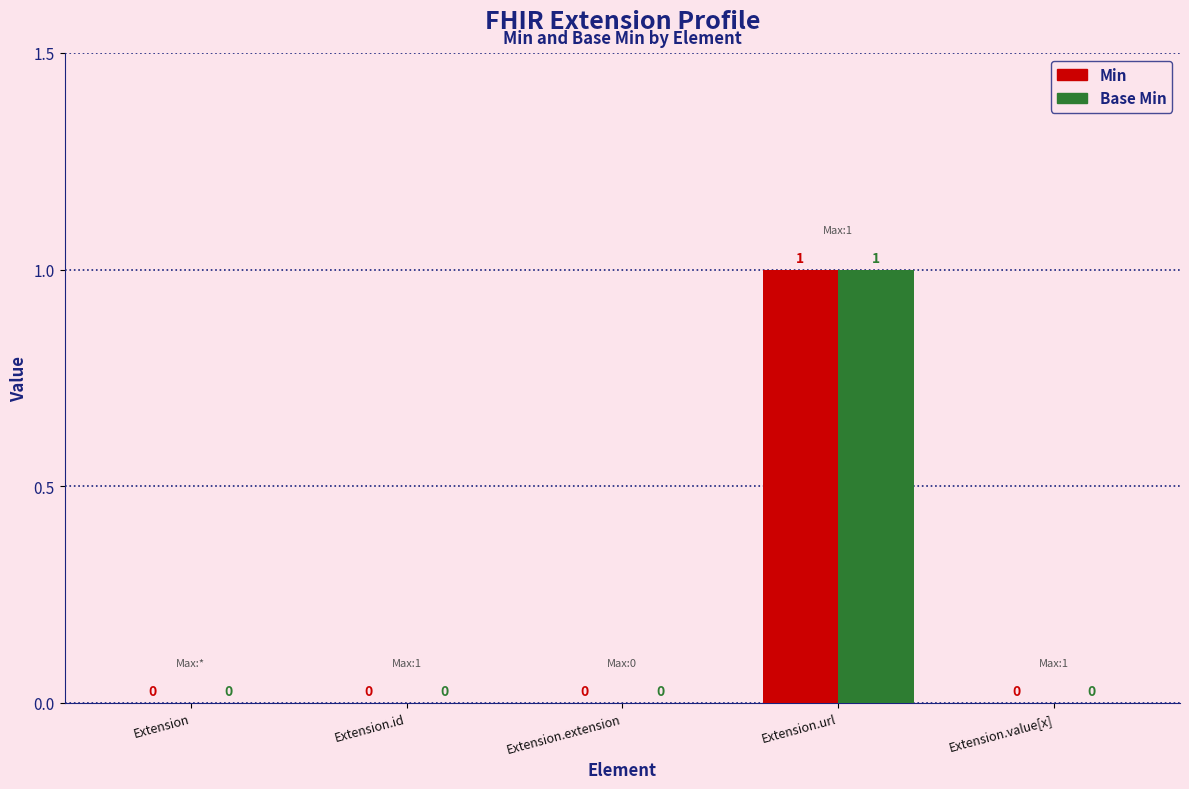

How many distinct data groups are displayed?

2